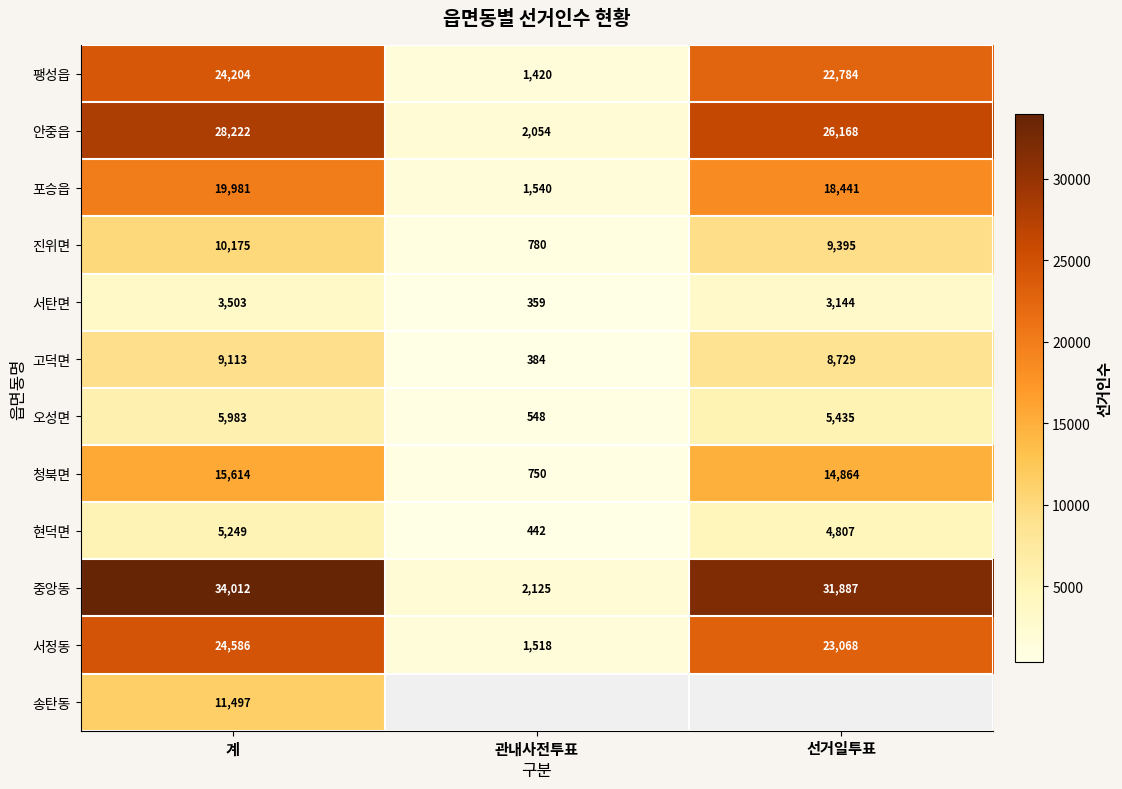

The value of 서탄면 at 선거일투표 is 1719. True or false?

False